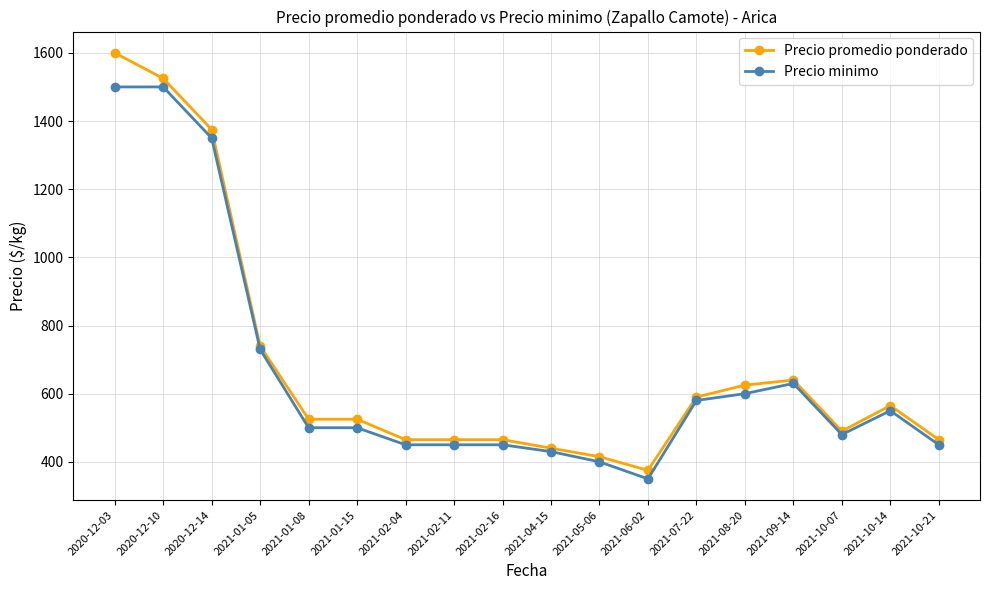

The value of Precio promedio ponderado at 2021-07-22 is 843. True or false?

False